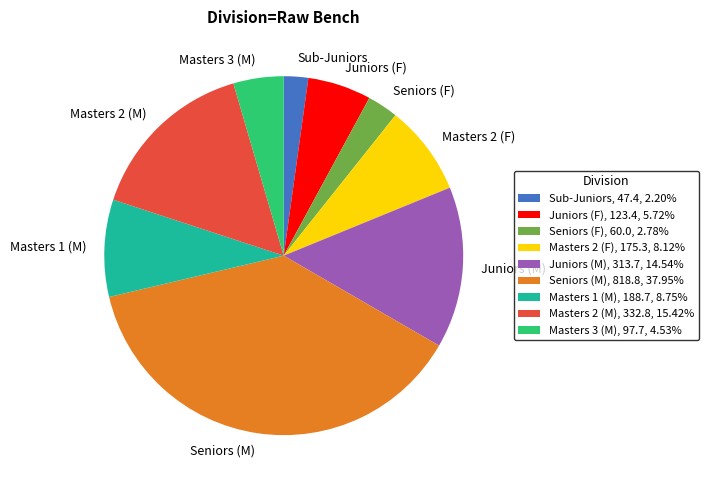

Combined, do Masters 2 (M), 332.8, 15.42% and Seniors (M), 818.8, 37.95% account for over 50%?

Yes